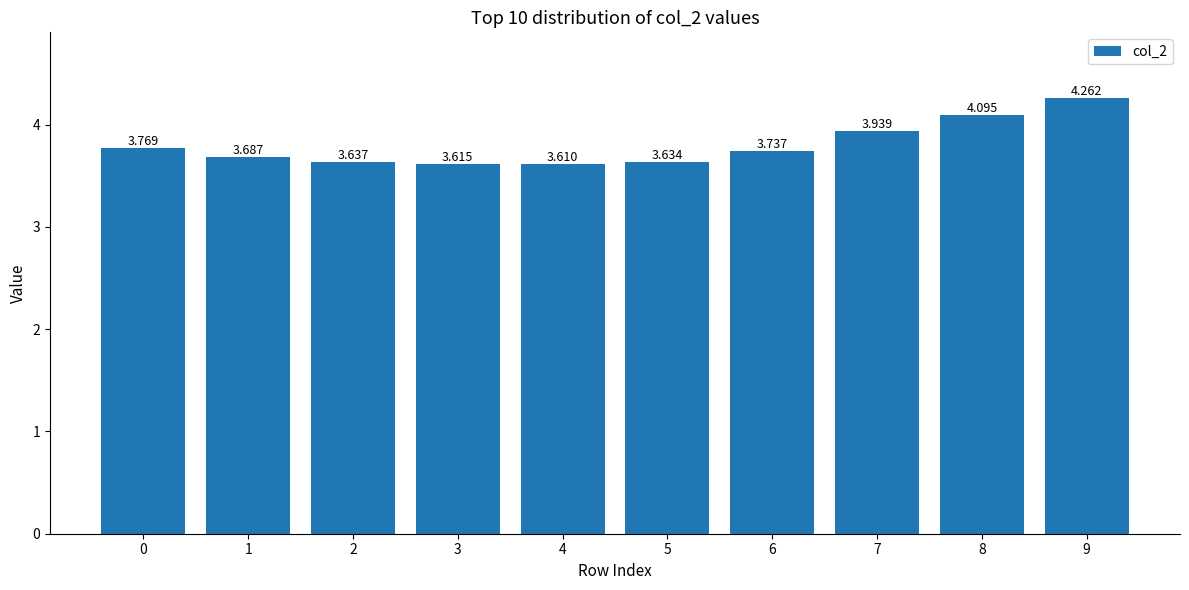

Reading left to right, what are all the values shown in this chart?

3.8	3.7	3.6	3.6	3.6	3.6	3.7	3.9	4.1	4.3